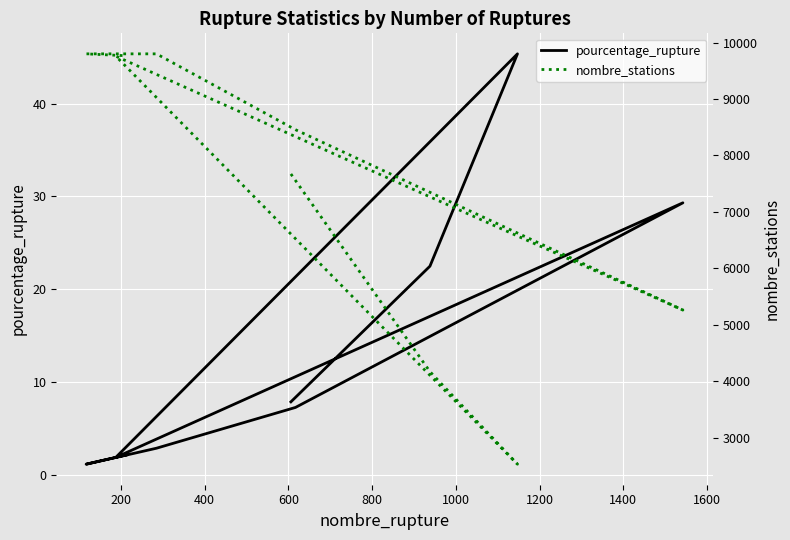

The nombre_stations series shows 5619.5 at 200. True or false?

False